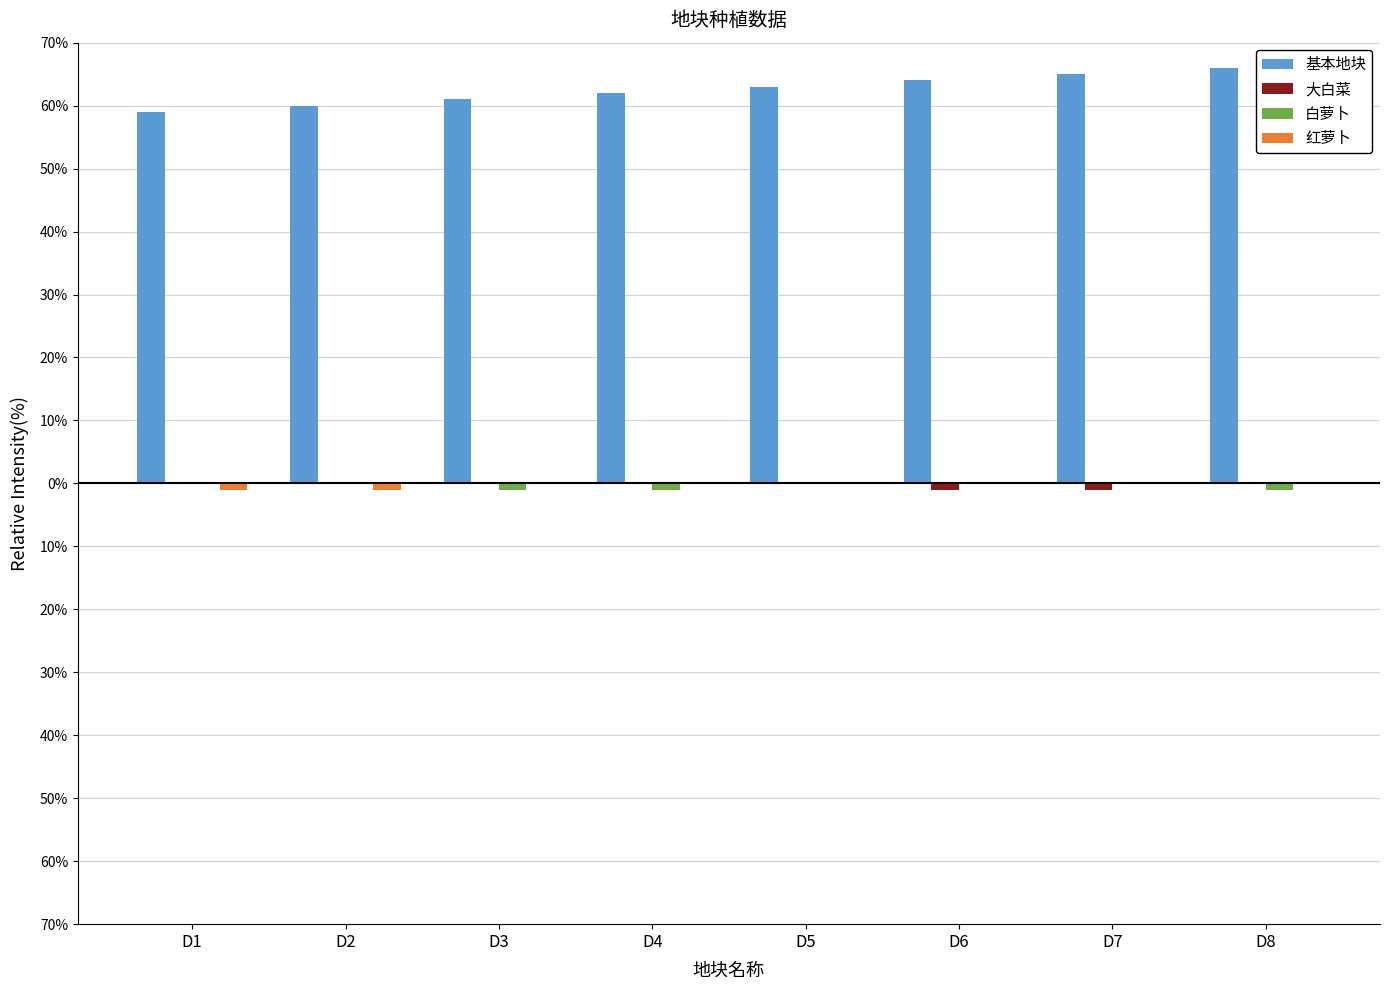

Where is 白萝卜 nearest to the value 0?

D1